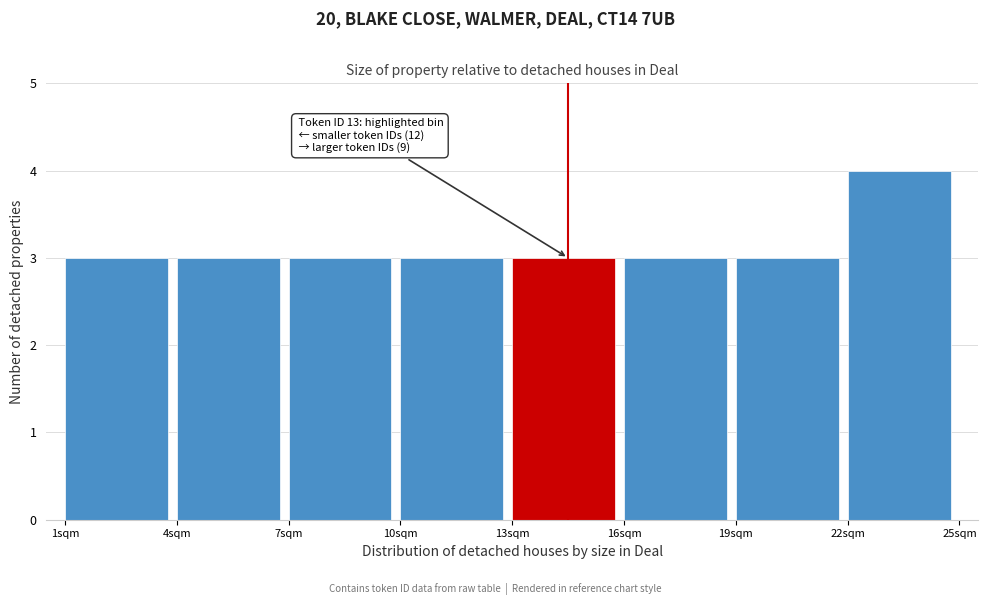

Over which range of the x-axis is the bar tallest?

22 to 25